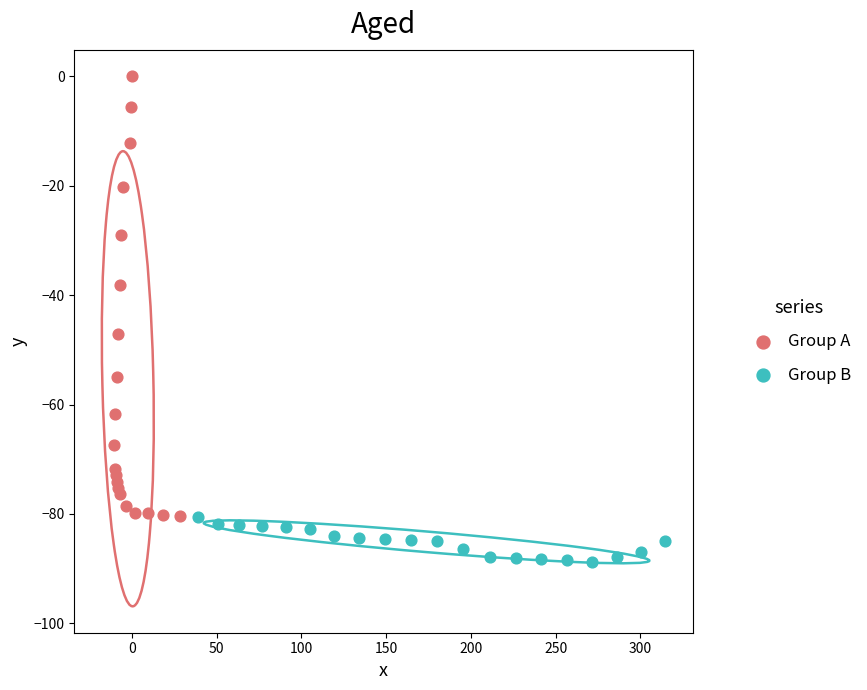

Which series reaches the maximum Y coordinate?

Group A